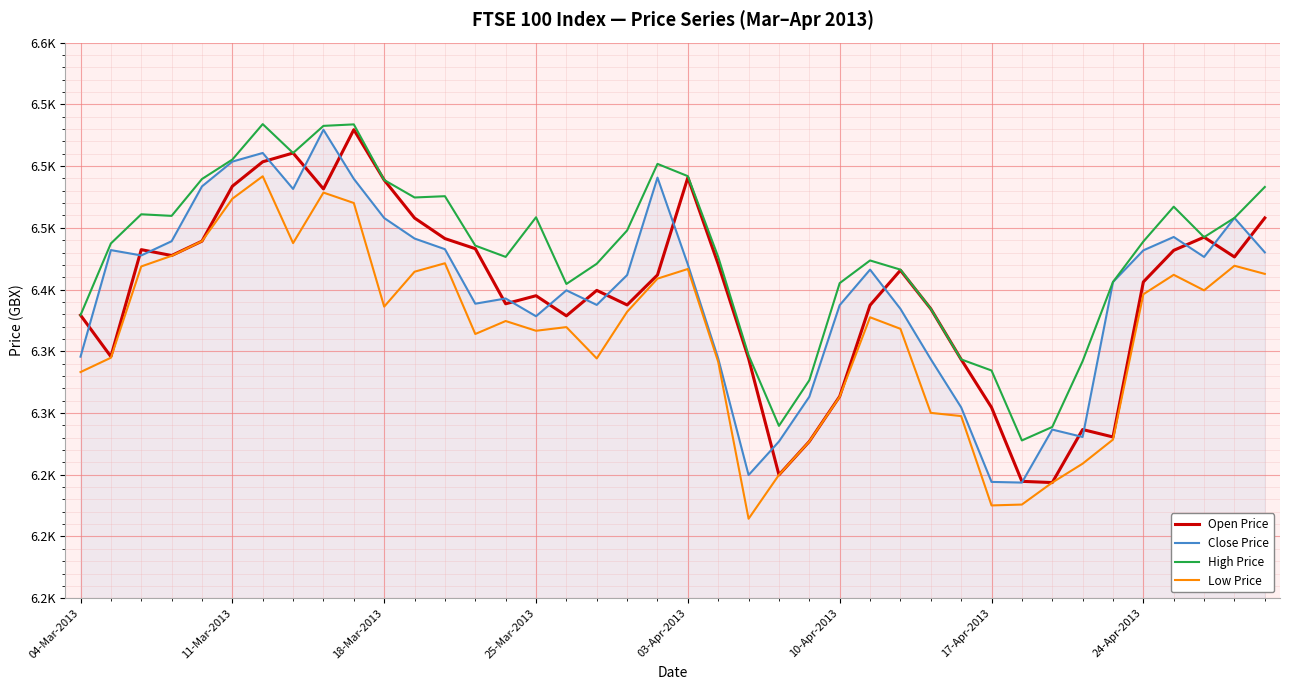

Reading right to left, what are all the values shown in this chart?

Open Price: 6458.0	6426.4	6442.4	6431.8	6406.2	6280.6	6286.6	6243.7	6244.7	6304.5	6343.4	6384.4	6415.6	6387.3	6313.5	6277.0	6249.9	6344.2	6420.5	6490.7	6411.8	6387.5	6399.3	6378.7	6395.0	6388.5	6433.1	6441.3	6457.9	6488.7	6529.5	6481.5	6510.6	6503.5	6483.7	6439.2	6427.6	6432.3	6345.7	6379.3
Close Price: 6430.1	6458.0	6426.4	6442.6	6431.8	6406.1	6280.6	6286.6	6243.7	6244.2	6304.6	6343.6	6384.4	6416.1	6387.4	6313.2	6276.9	6249.8	6344.1	6420.3	6490.7	6411.7	6387.6	6399.4	6378.4	6392.8	6388.6	6432.7	6441.3	6457.9	6489.6	6529.4	6481.5	6510.6	6503.6	6483.6	6439.2	6427.6	6431.9	6345.6
High Price: 6483.1	6458.0	6442.4	6467.1	6438.9	6406.1	6342.0	6288.7	6277.8	6334.4	6343.4	6384.4	6416.1	6423.6	6405.2	6326.5	6289.6	6346.8	6426.4	6491.8	6501.8	6447.9	6420.9	6404.5	6458.5	6426.4	6435.6	6475.6	6474.6	6488.7	6533.8	6532.6	6510.6	6534.0	6505.3	6489.5	6459.7	6461.0	6437.3	6379.3
Low Price: 6412.7	6419.3	6399.4	6411.9	6396.2	6278.5	6259.0	6243.7	6225.9	6225.2	6297.5	6300.1	6368.2	6377.5	6313.2	6277.0	6249.9	6214.4	6341.4	6416.7	6408.8	6382.0	6344.2	6369.6	6366.6	6374.5	6364.0	6421.3	6414.4	6386.2	6470.1	6478.5	6437.6	6491.8	6473.6	6439.2	6427.3	6418.7	6344.8	6333.2